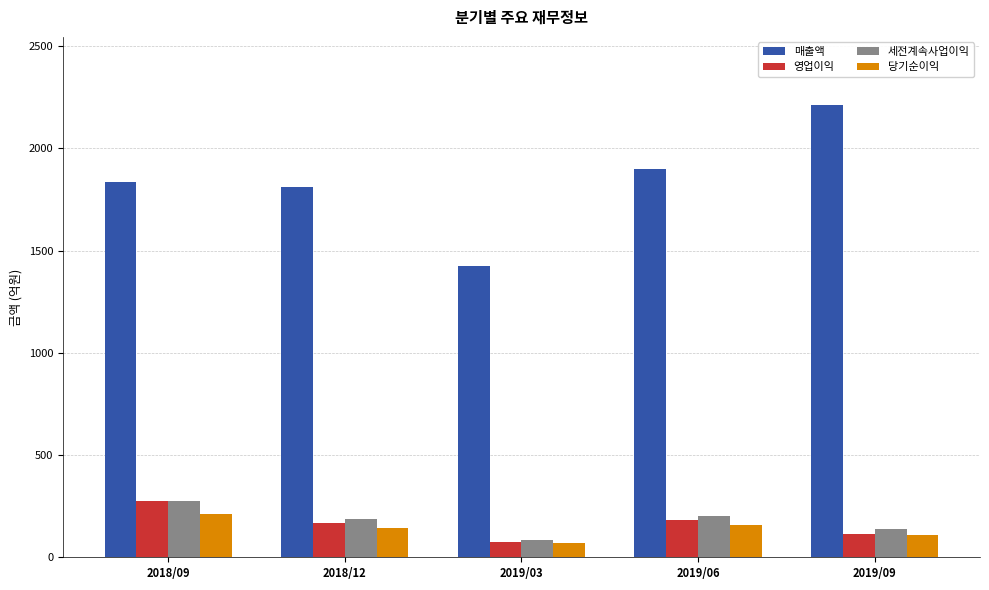

What value does the 영업이익 series have at 2019/06?

183